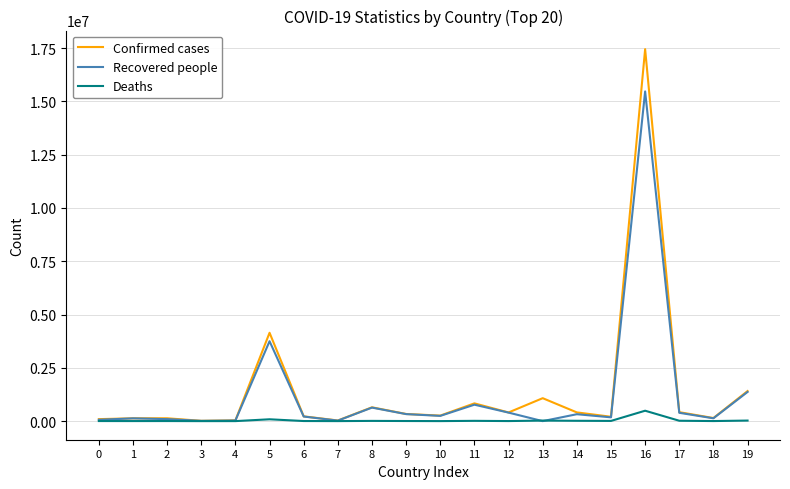

What value does the Confirmed cases series have at 17, to the nearest 100?

420500